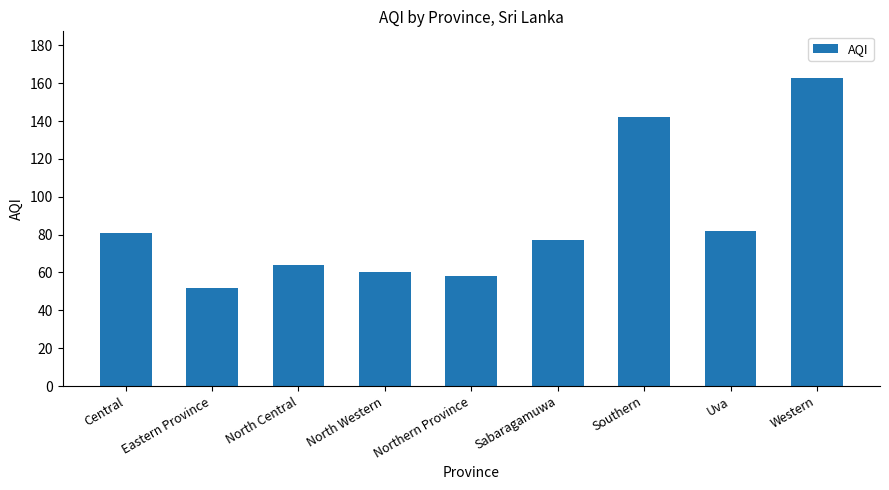

Reading left to right, what are all the values shown in this chart?

81	52	64	60	58	77	142	82	163